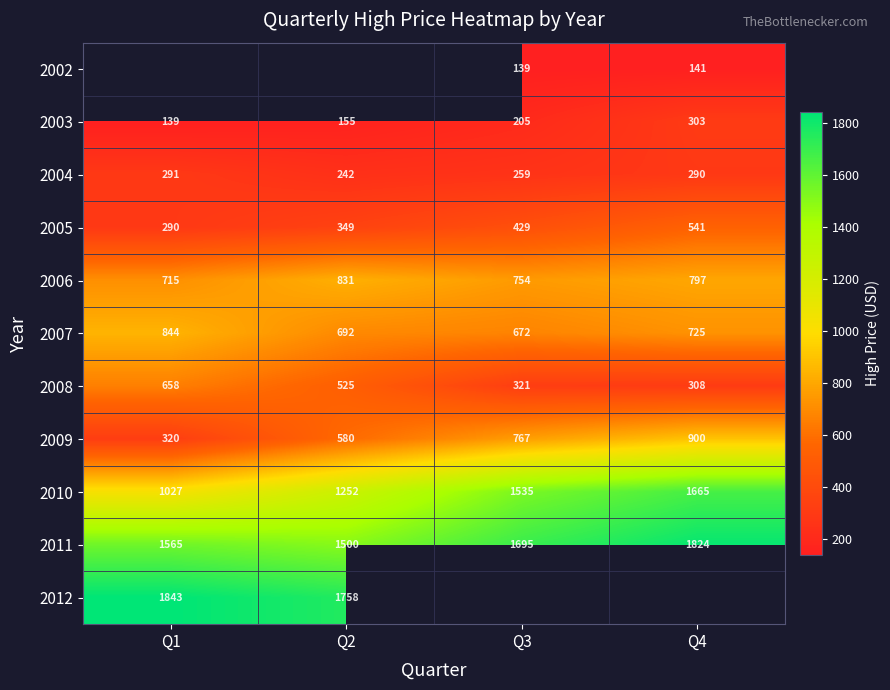

Is it true that 2005 equals 215.7 at Q2?

False